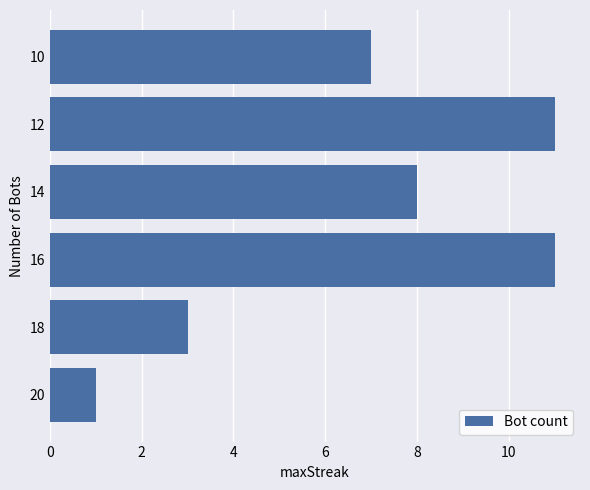

Reading top to bottom, extract all data points from this chart.

7	11	8	11	3	1